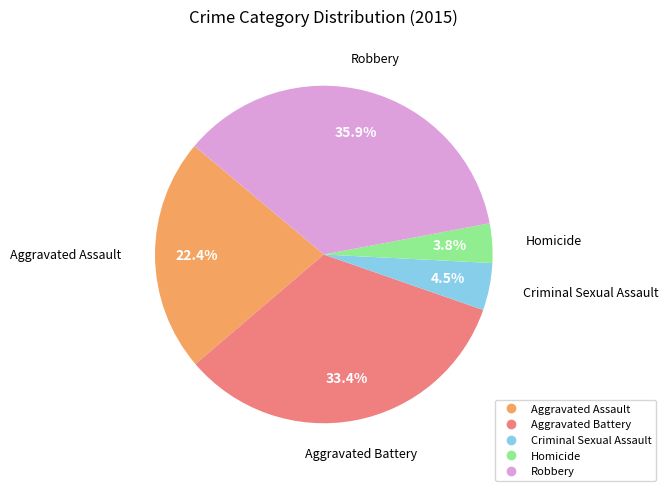

To the nearest percent, what is the combined percentage of Aggravated Assault and Homicide?

26%